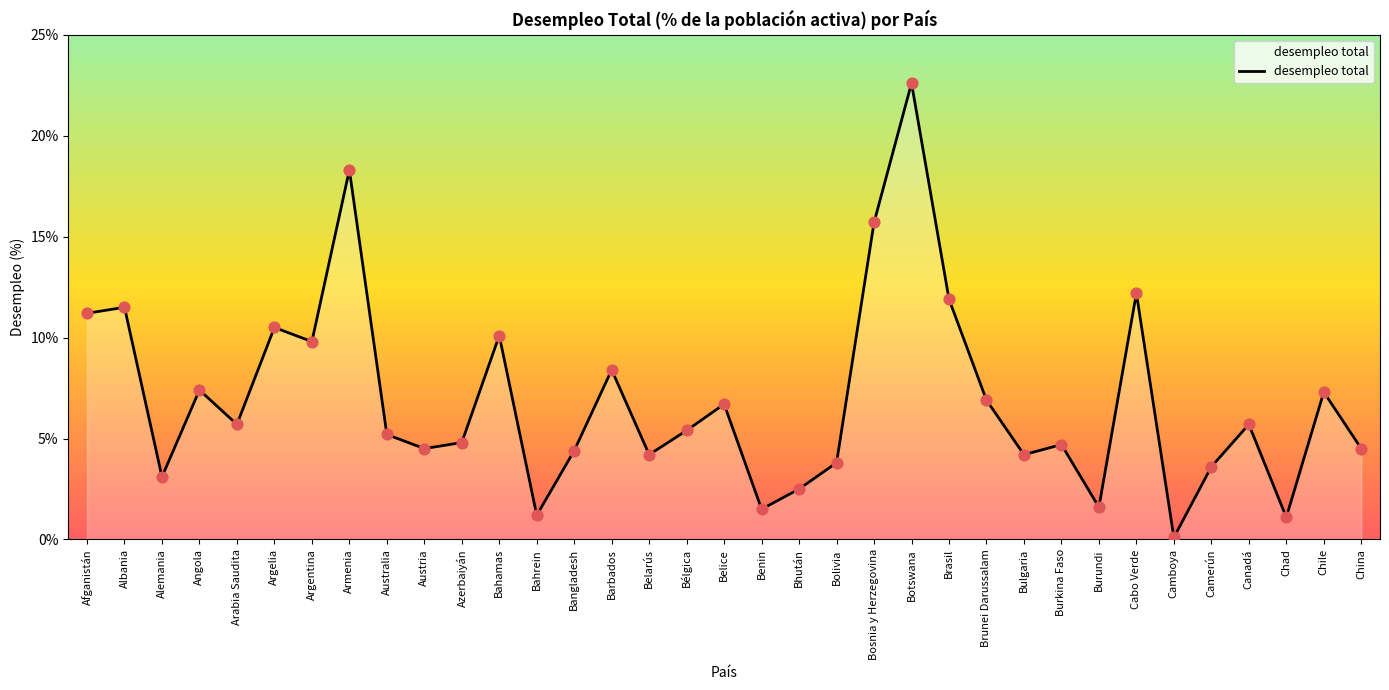

Between Alemania and Angola, which is larger?

Angola